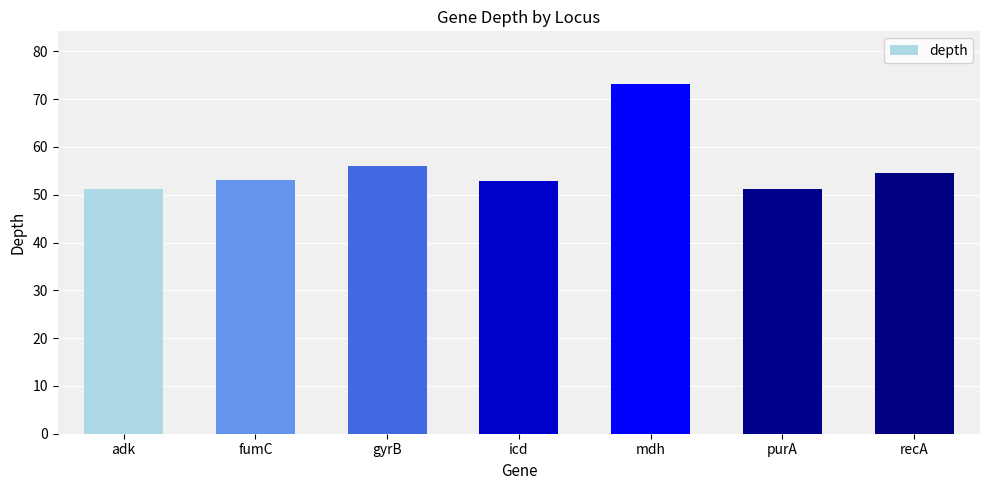

What is the approximate value at gyrB?

56.1